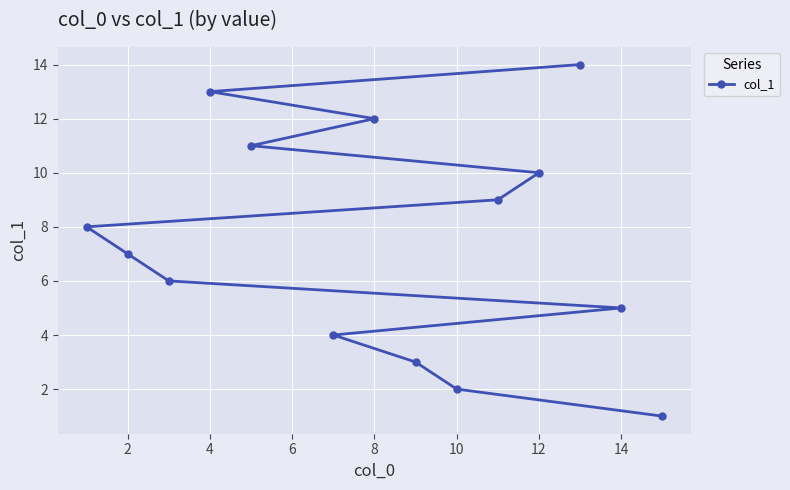

What is the maximum value shown in the chart?

14